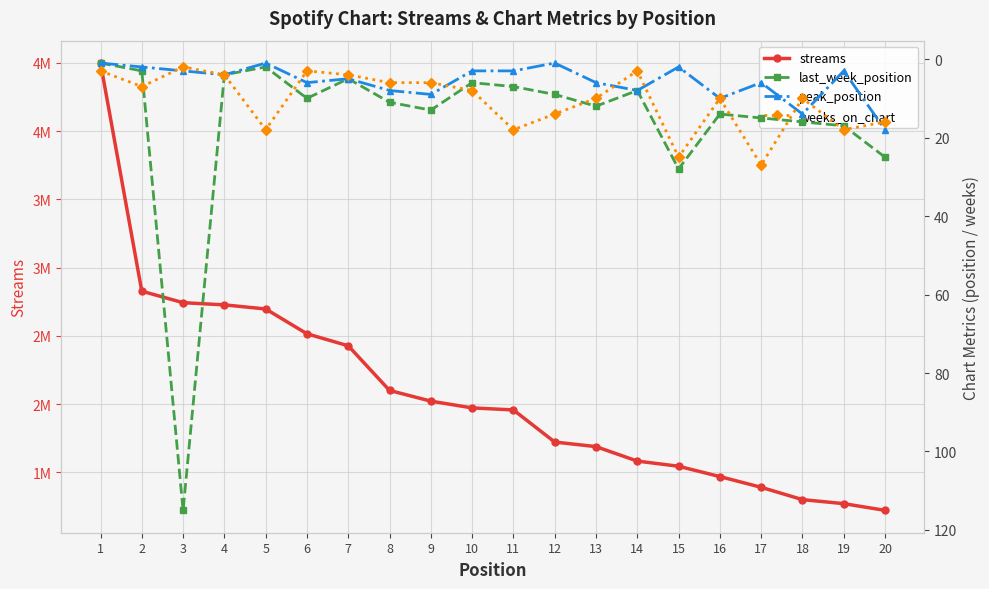

At which label does weeks_on_chart first exceed 10?

5